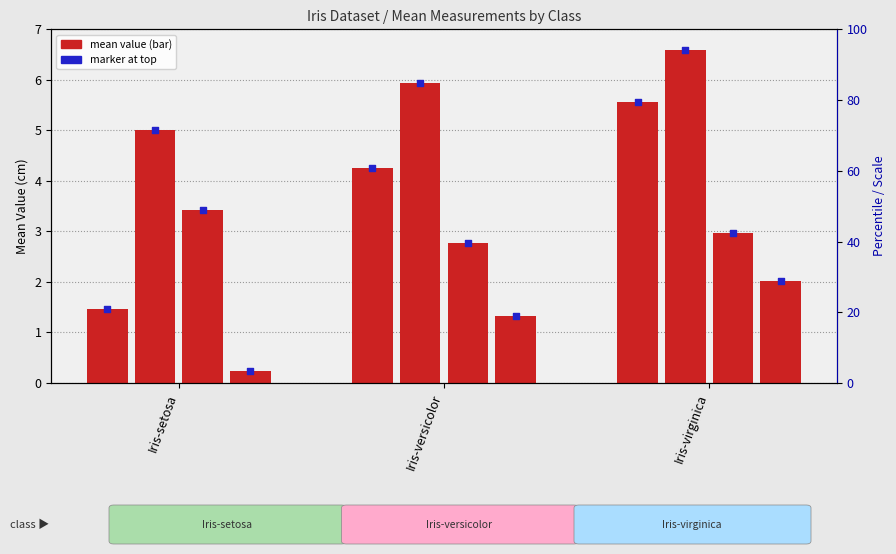

At how many categories does at least one series exceed 1?

3